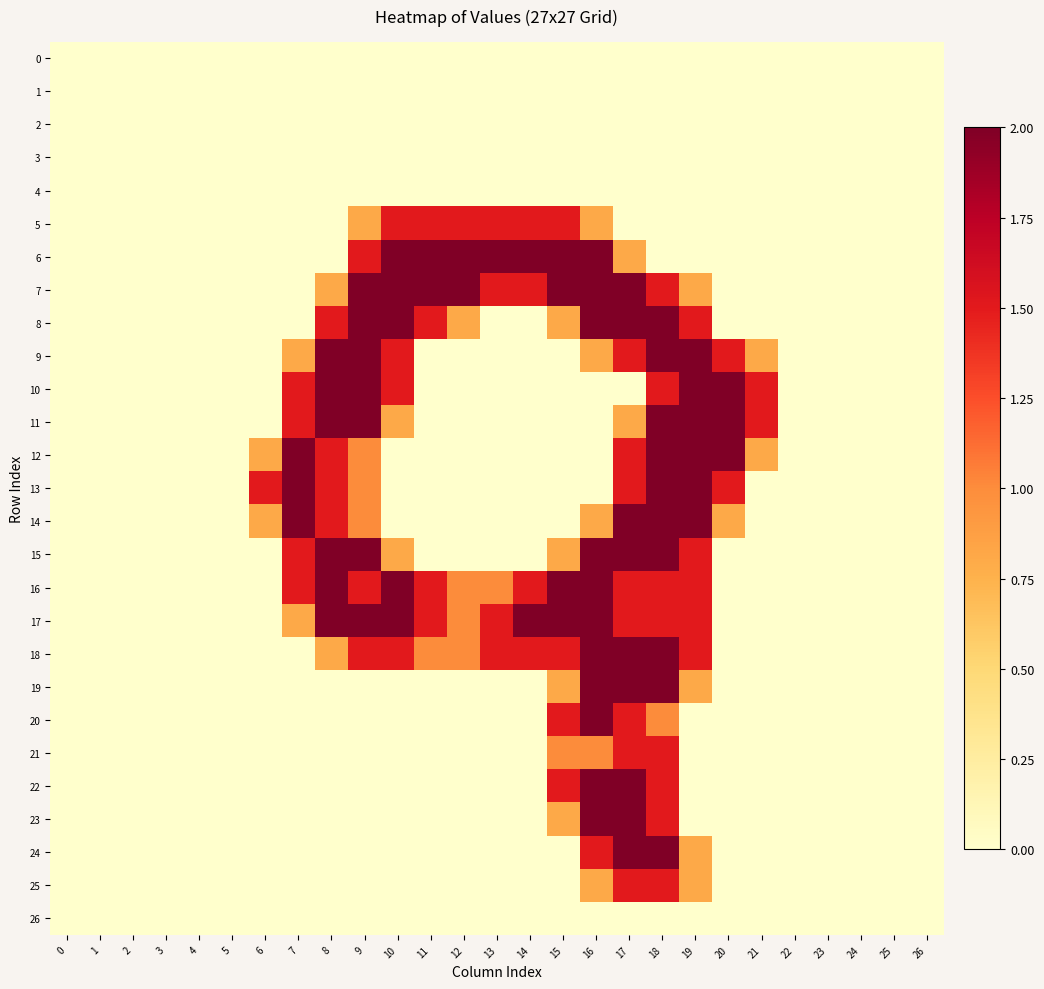

At how many categories does at least one series exceed 1?

16